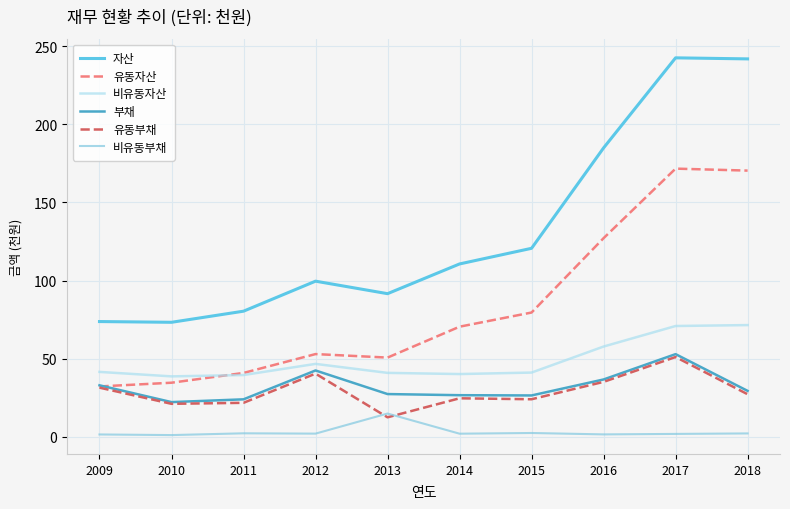

Which category has the highest value in the 유동부채 series?

2017